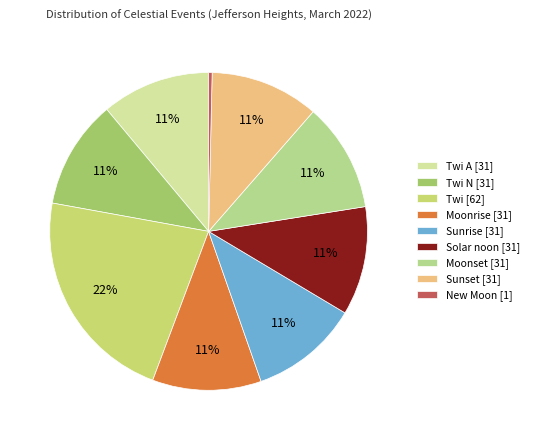

Which category has the biggest portion of the pie?

Twi [62]